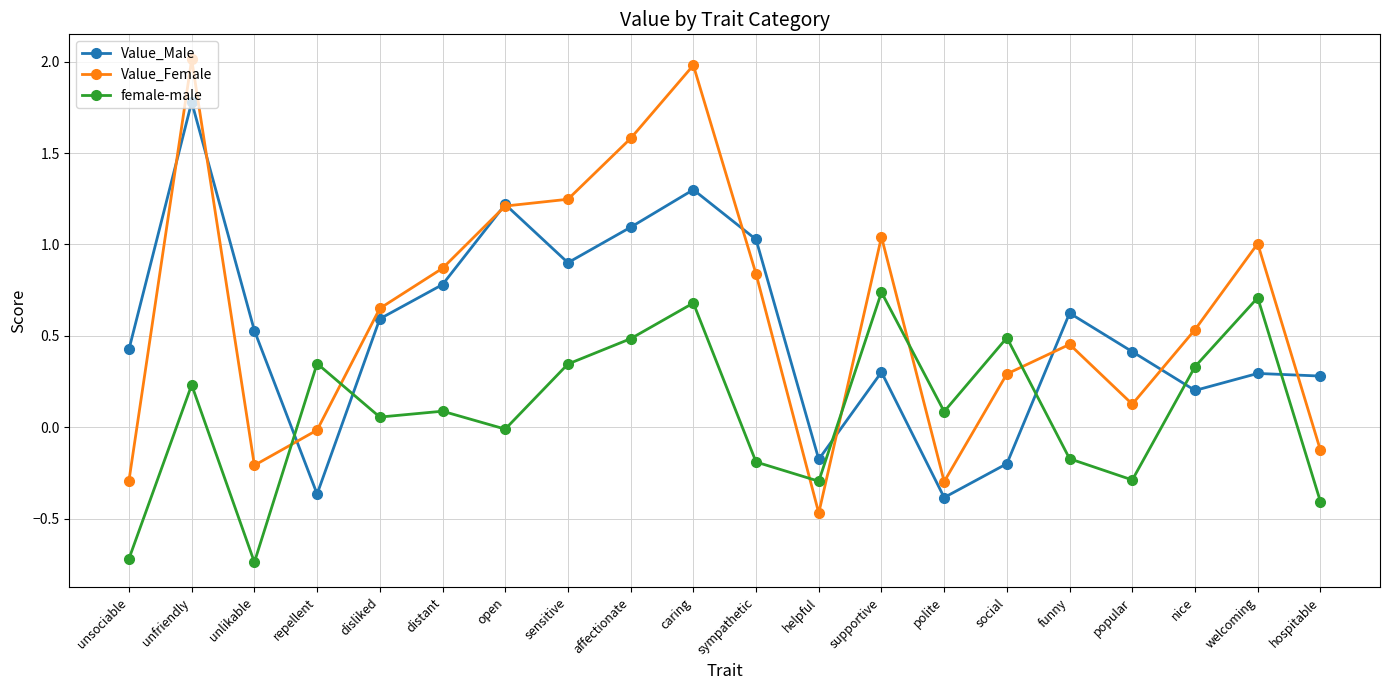

Rank the series by their maximum value, from lowest to highest.

female-male, Value_Male, Value_Female